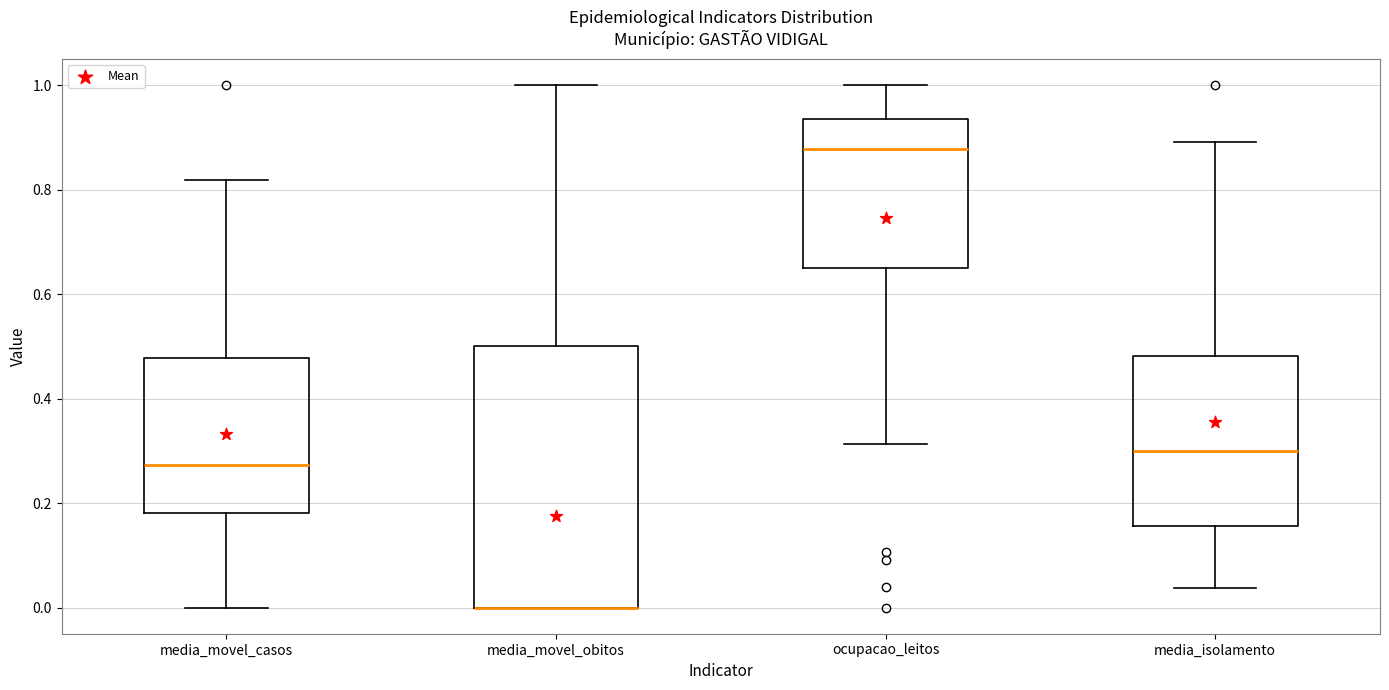

Comparing the boxes themselves (not the whiskers), which one is the tallest?

media_movel_obitos